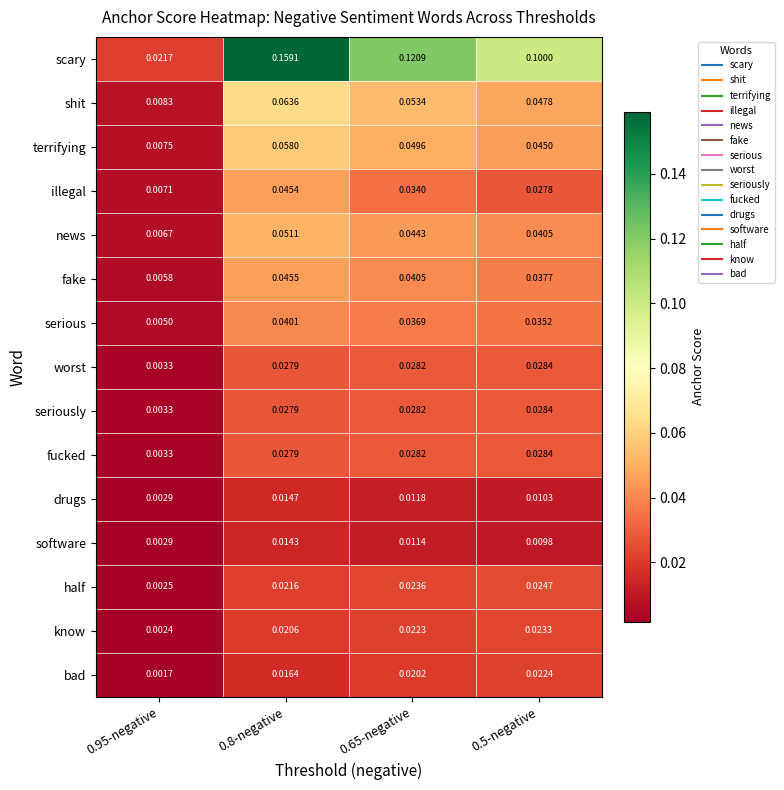

Which series has the largest range (max minus min)?

scary